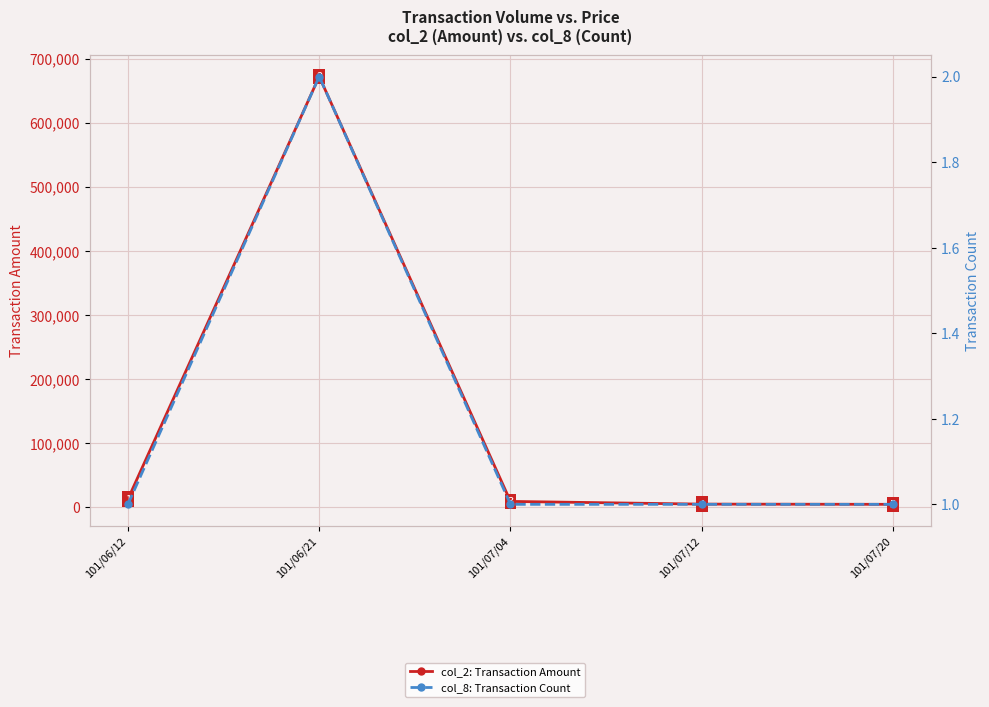

What value does the col_2: Transaction Amount series have at 101/07/12, to the nearest 10?

5100